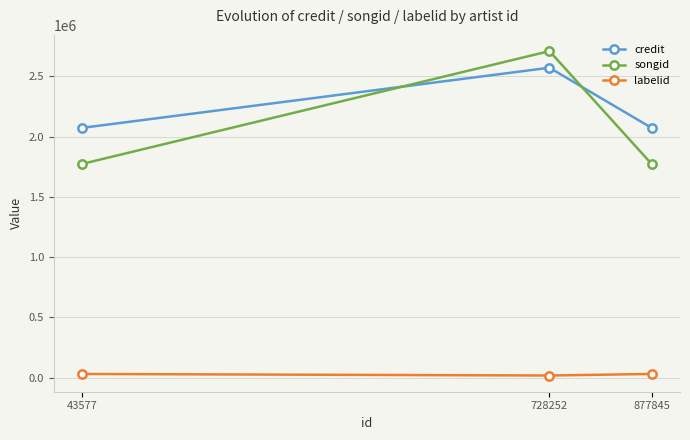

Read the songid value at 877845.

1773061